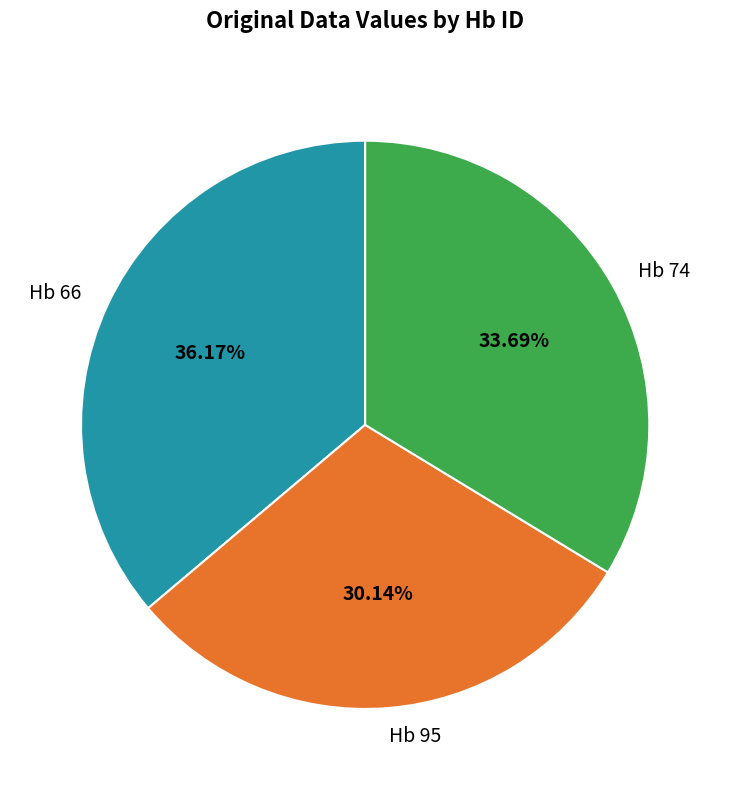

Is it true that Hb 95 is 30% of the pie?

True